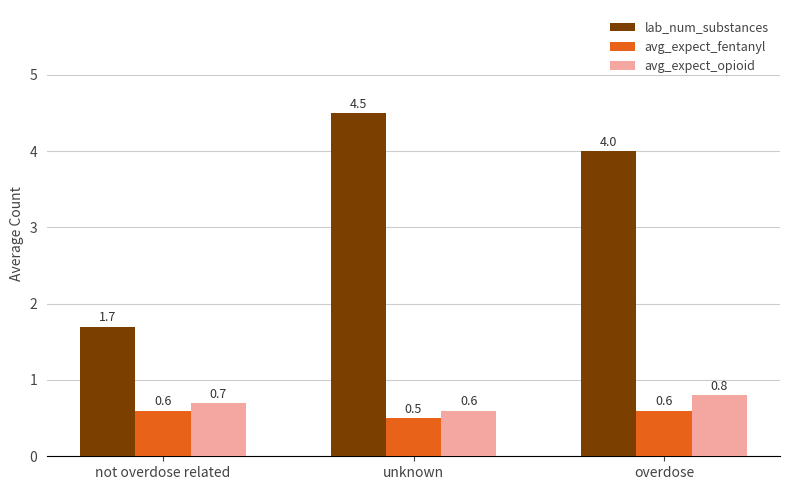

What is the label of the 1st bar from the right?

overdose